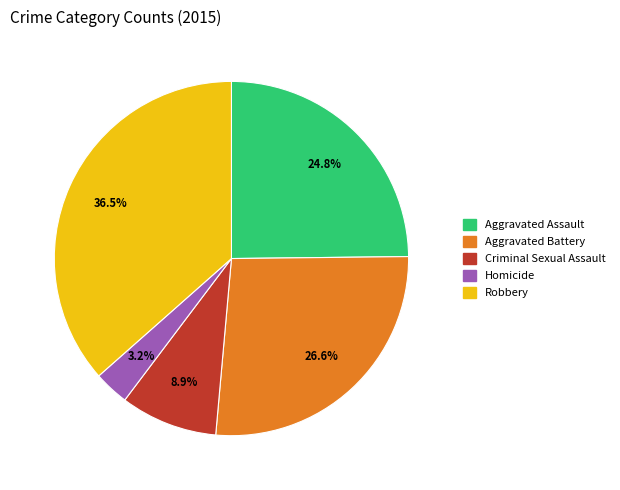

Count the number of slices in the pie.

5